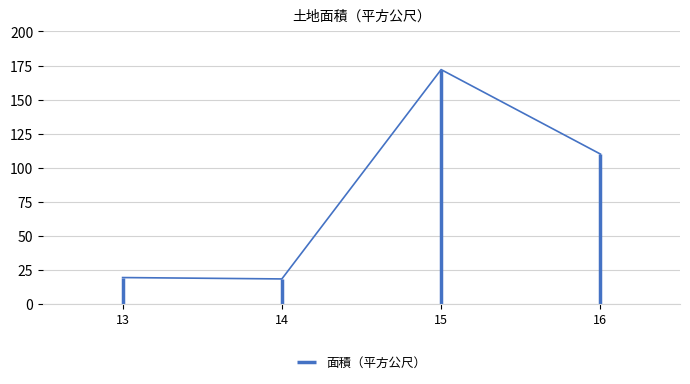

What is the ratio of the value at 13 to the value at 14?

1.1